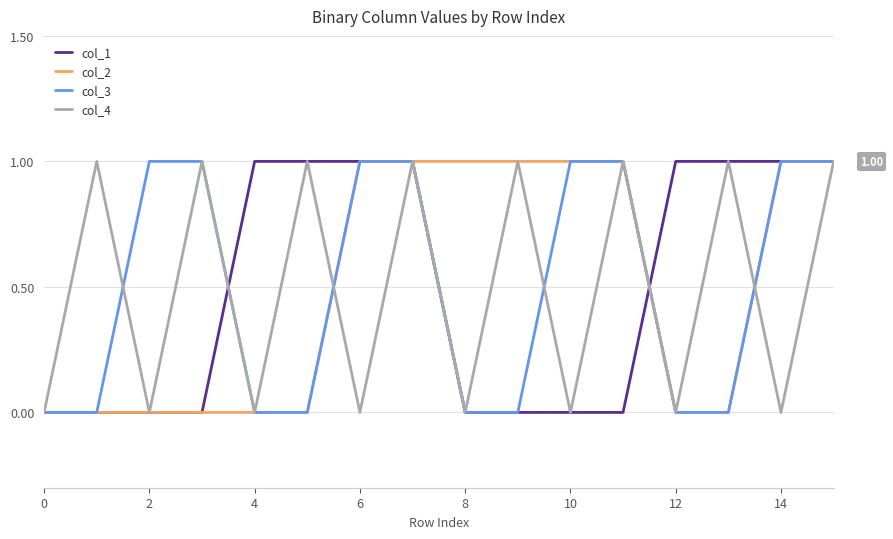

What are all the series names shown in the legend?

col_1, col_2, col_3, col_4